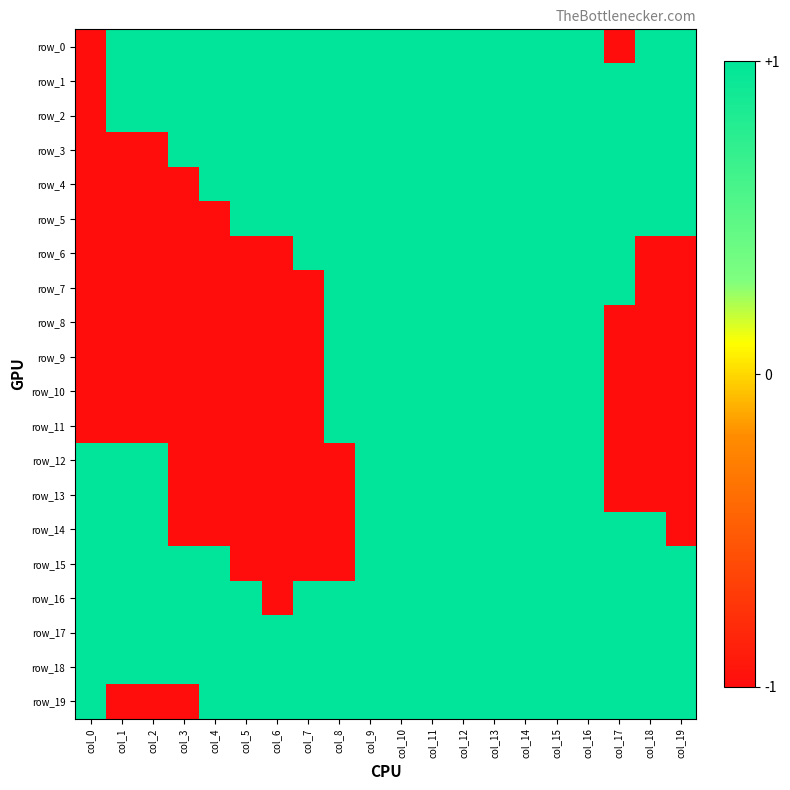

What is the difference between the maximum and second lowest values in the row_10 series?

2